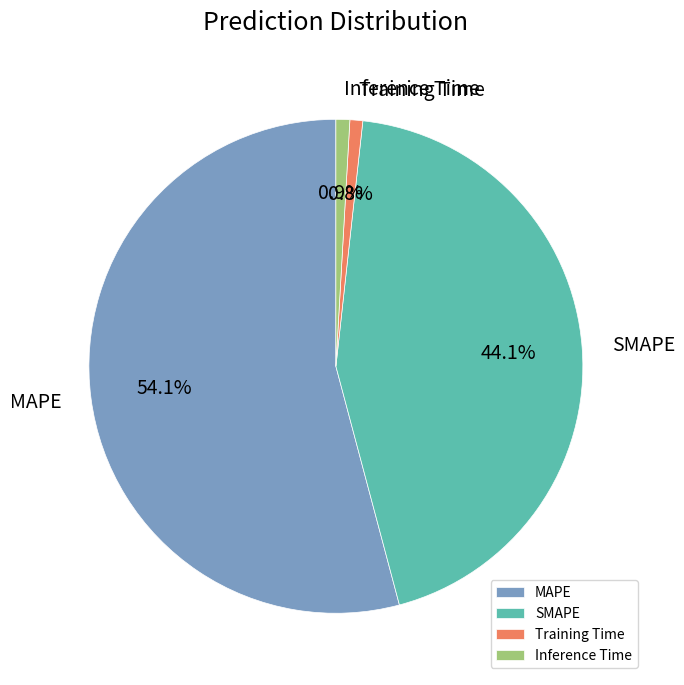

Which slice is the largest?

MAPE